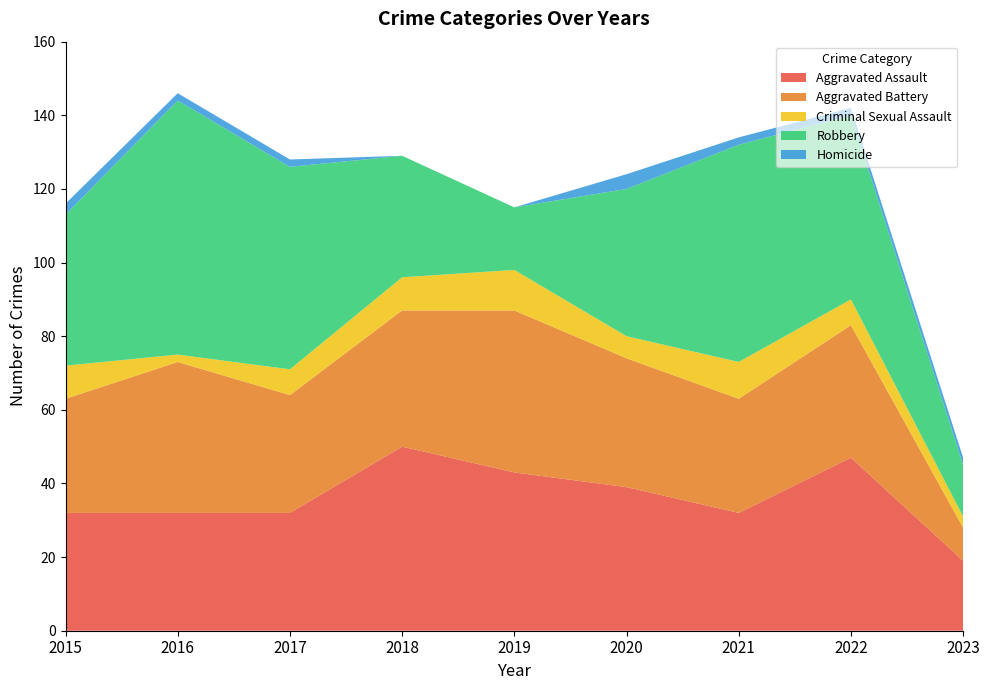

Reading right to left, extract all data points from this chart.

Aggravated Assault: 19	47	32	39	43	50	32	32	32
Aggravated Battery: 9	36	31	35	44	37	32	41	31
Criminal Sexual Assault: 3	7	10	6	11	9	7	2	9
Robbery: 14	50	59	40	17	33	55	69	41
Homicide: 2	2	2	4	0	0	2	2	3